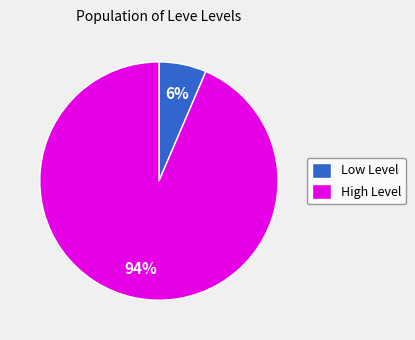

Is Low Level the majority of the pie?

No